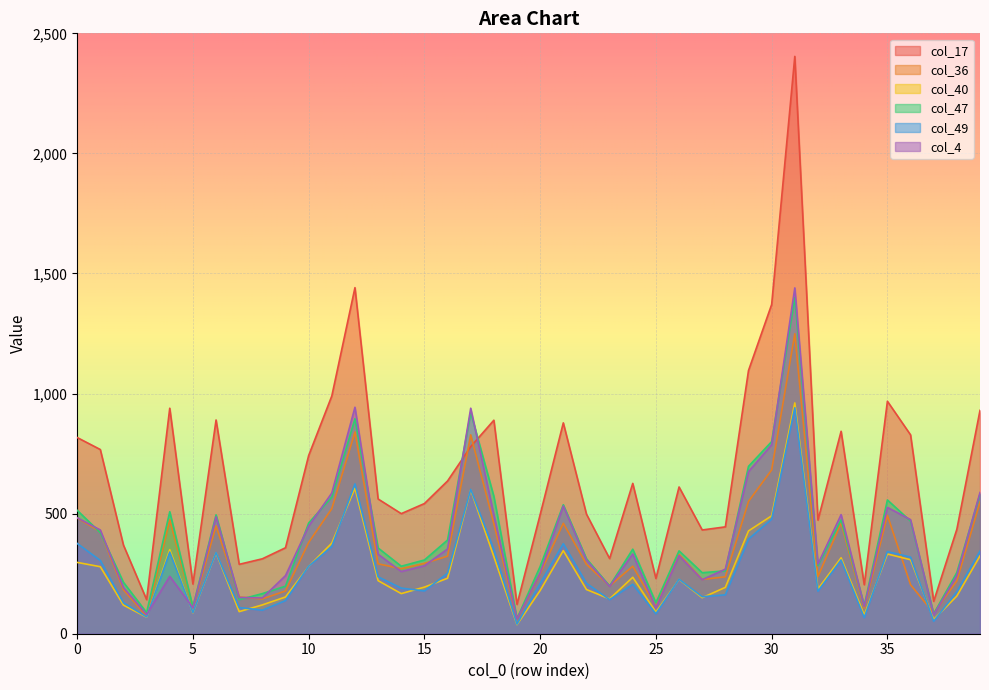

In col_17, how many points are higher than both neighbors (excluding endpoints)?

10